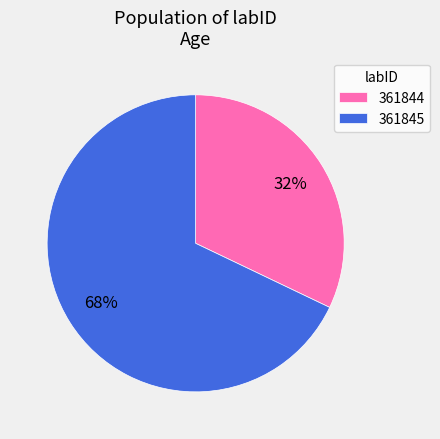

Does 361845 account for over 50% of the chart?

Yes